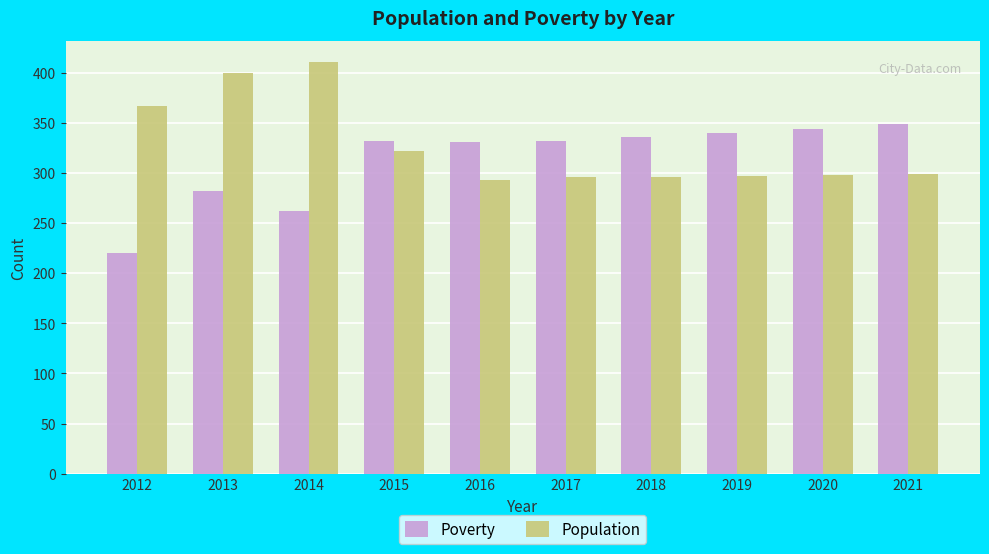

How many values in the Population series are below 299?

5